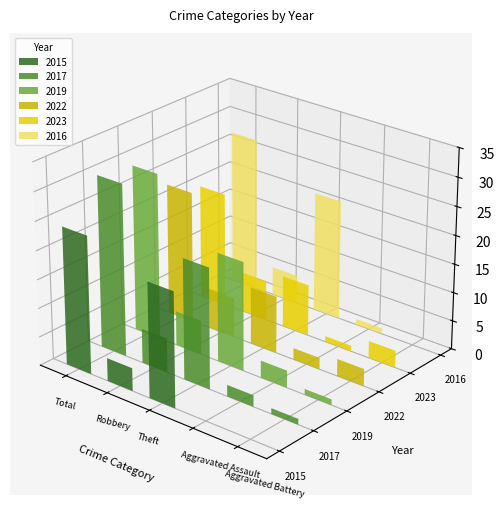

What is the difference between the 2023 values at Robbery and Aggravated Battery?

4